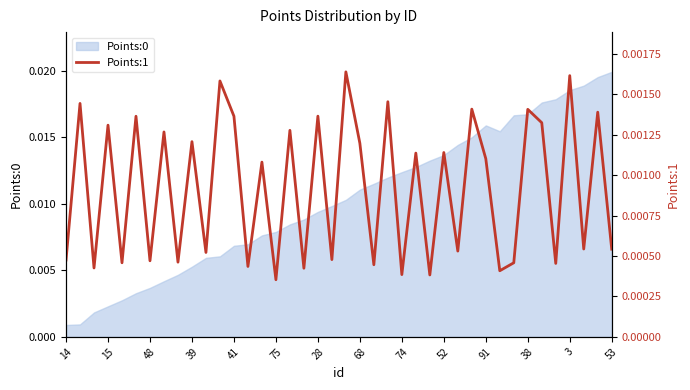

Is it true that the value at 14 is 0.0?

True